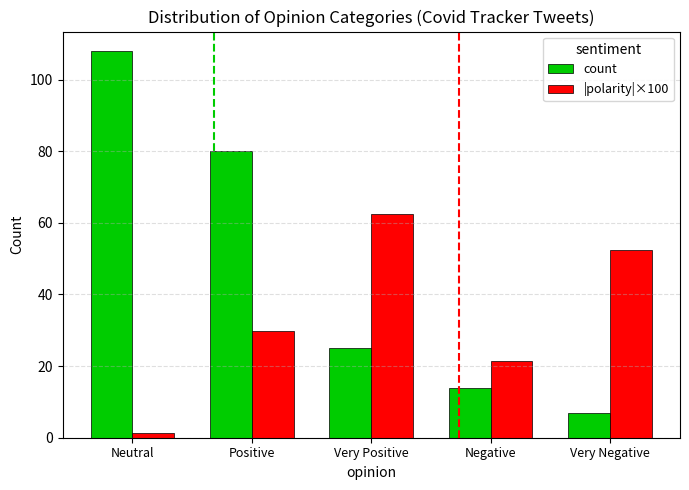

Is the value of |polarity|×100 at Positive greater than the value of count at Neutral?

No